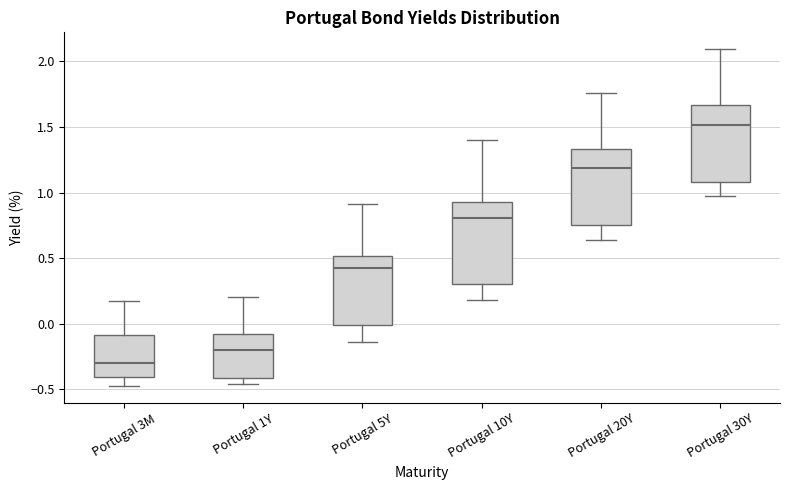

Reading left to right, read every box against the y-axis: the position of its median line, the range the box covers, and the ends of its whiskers. The values are not printed on the chart, so give them approximately, as read against the axis.

Portugal 3M: median -0.30, box -0.40 to -0.10, whiskers -0.50 to 0.15
Portugal 1Y: median -0.20, box -0.40 to -0.10, whiskers -0.45 to 0.20
Portugal 5Y: median 0.40, box 0.00 to 0.50, whiskers -0.15 to 0.90
Portugal 10Y: median 0.80, box 0.30 to 0.90, whiskers 0.20 to 1.40
Portugal 20Y: median 1.20, box 0.75 to 1.35, whiskers 0.65 to 1.75
Portugal 30Y: median 1.50, box 1.10 to 1.65, whiskers 1.00 to 2.10